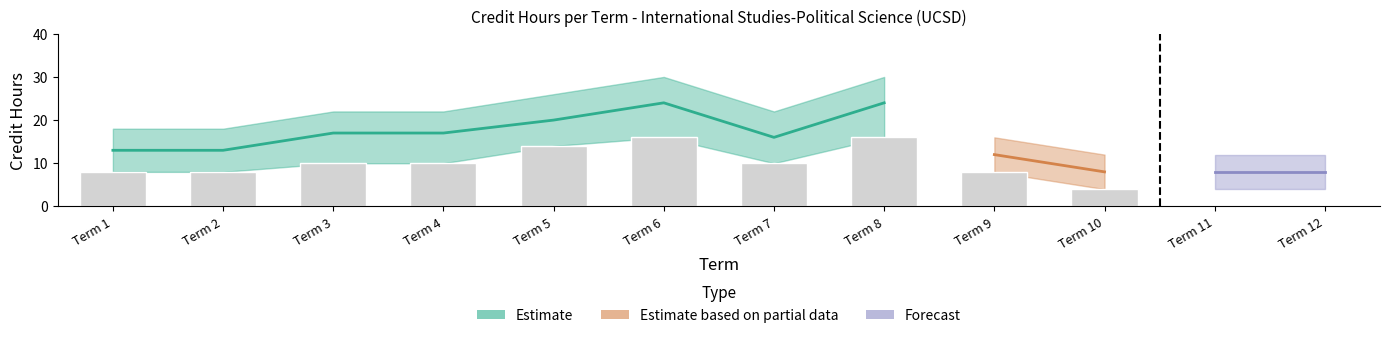

At how many categories does at least one series exceed 4?

12